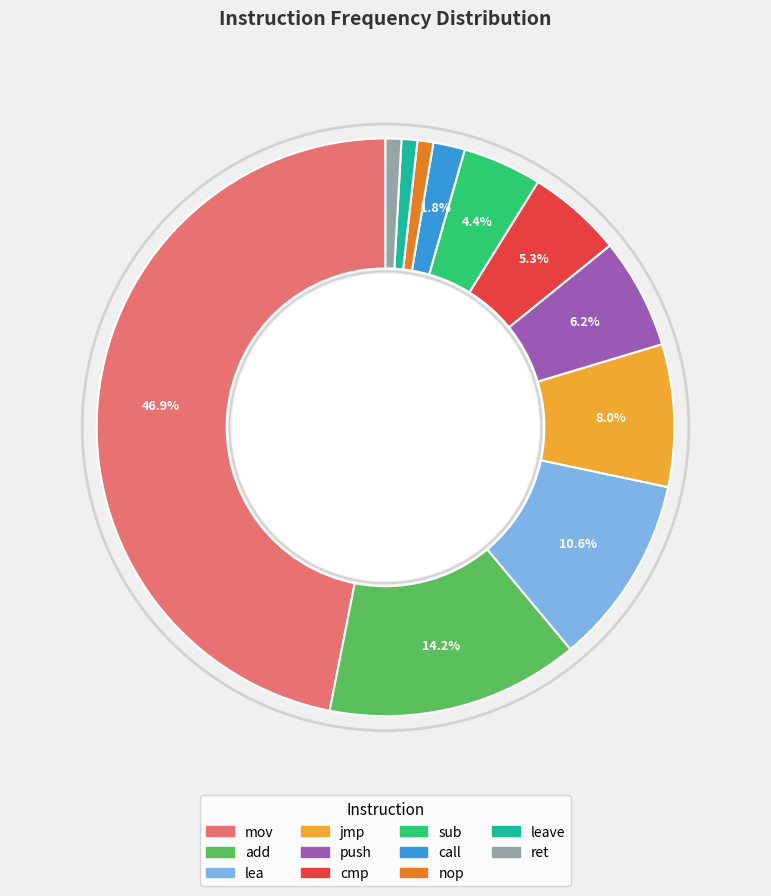

To the nearest percent, what is the average slice percentage?

9%